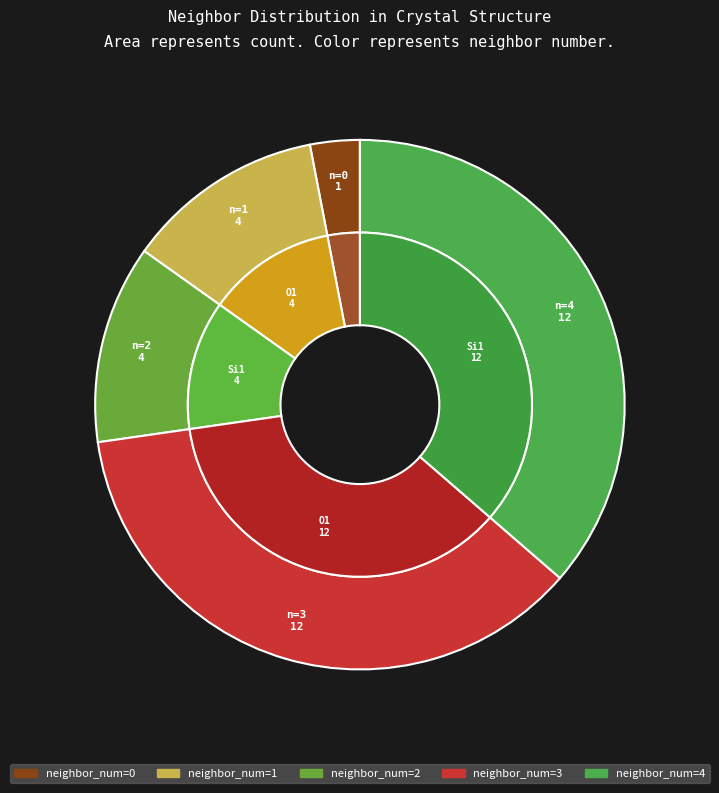

Is it true that neighbor_num=2 is 12% of the pie?

True